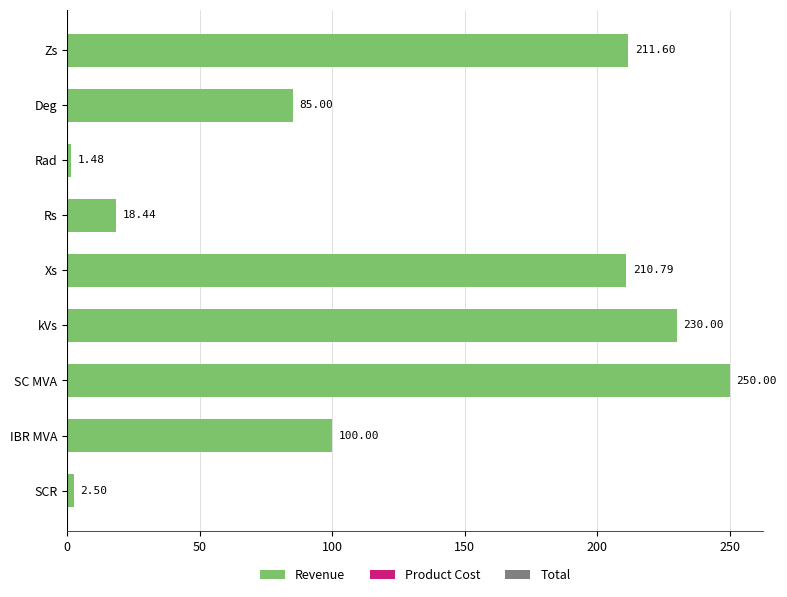

Which category has the highest value across all series?

SC MVA